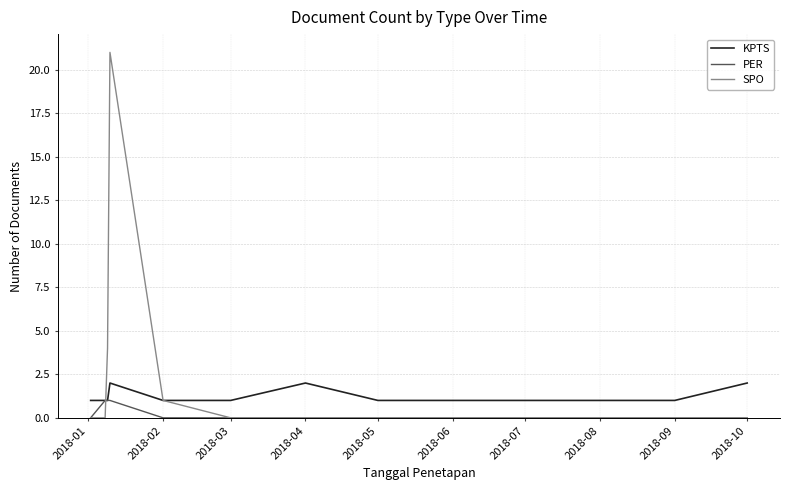

Count the number of data series in this chart.

3